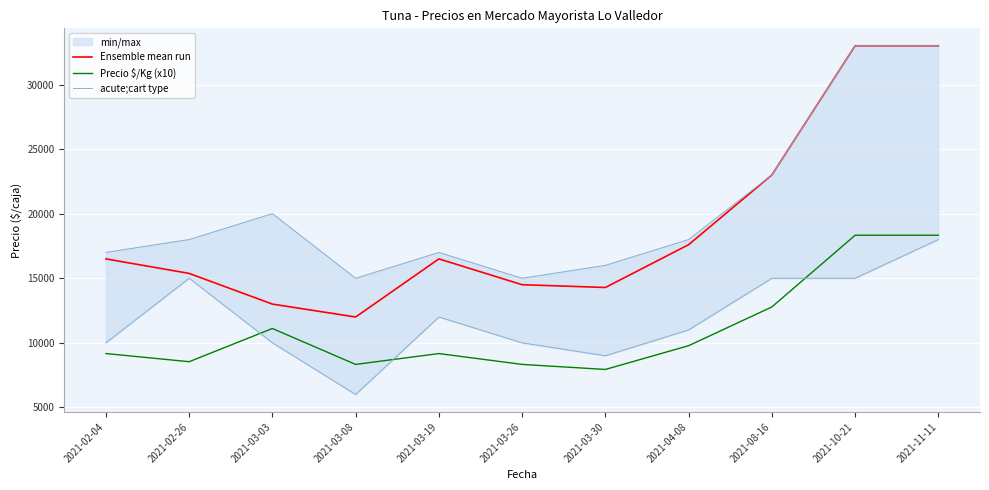

The value of Precio $/Kg (x10) at 2021-04-08 is 17537. True or false?

False